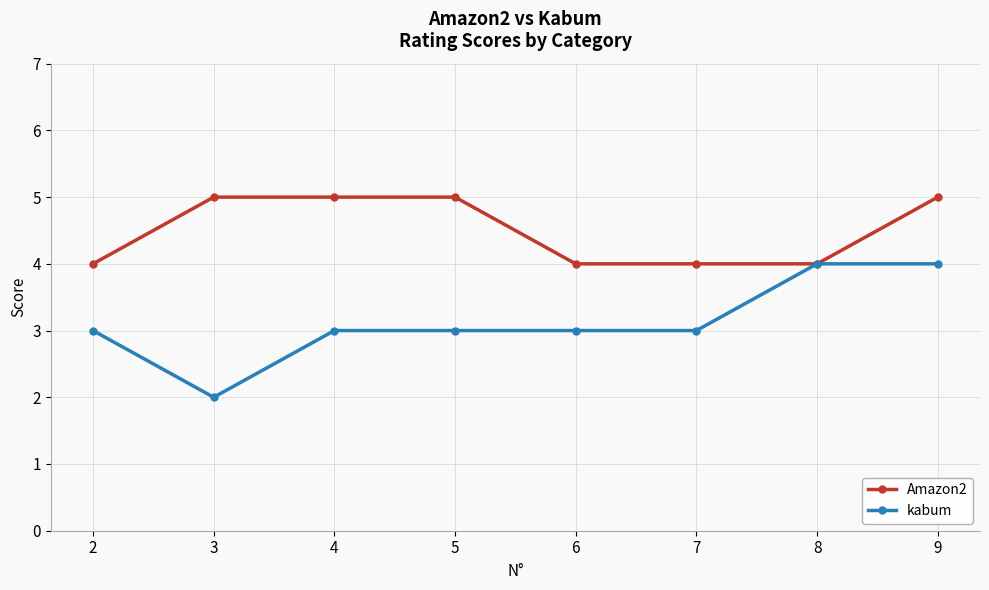

Is it true that Amazon2 equals 5 at 3?

True